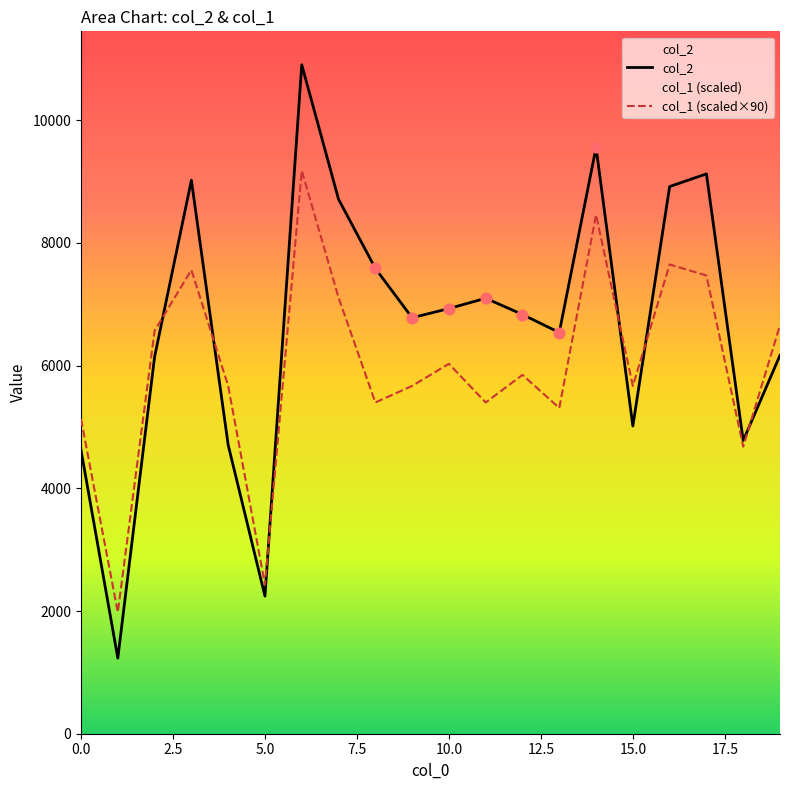

Which series has the largest total across all categories?

col_2